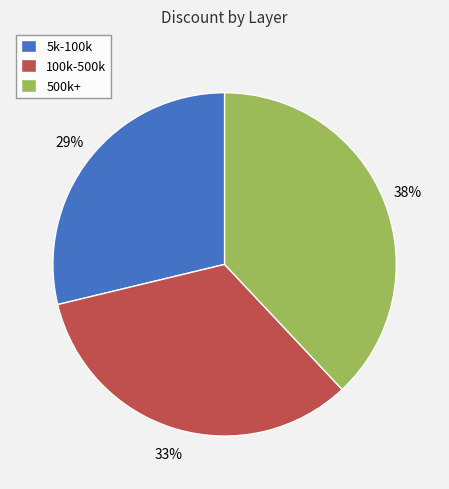

To the nearest percent, what is the difference between the 5k-100k and 500k+ slice percentages?

9%